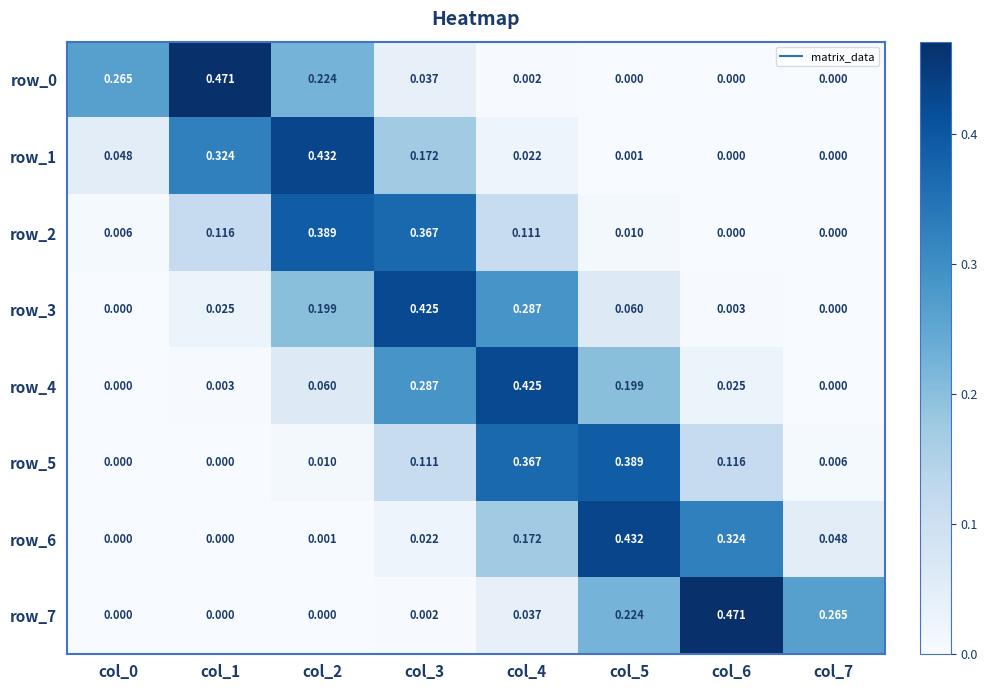

Is the value of row_2 at col_0 greater than the value of row_0 at col_5?

Yes